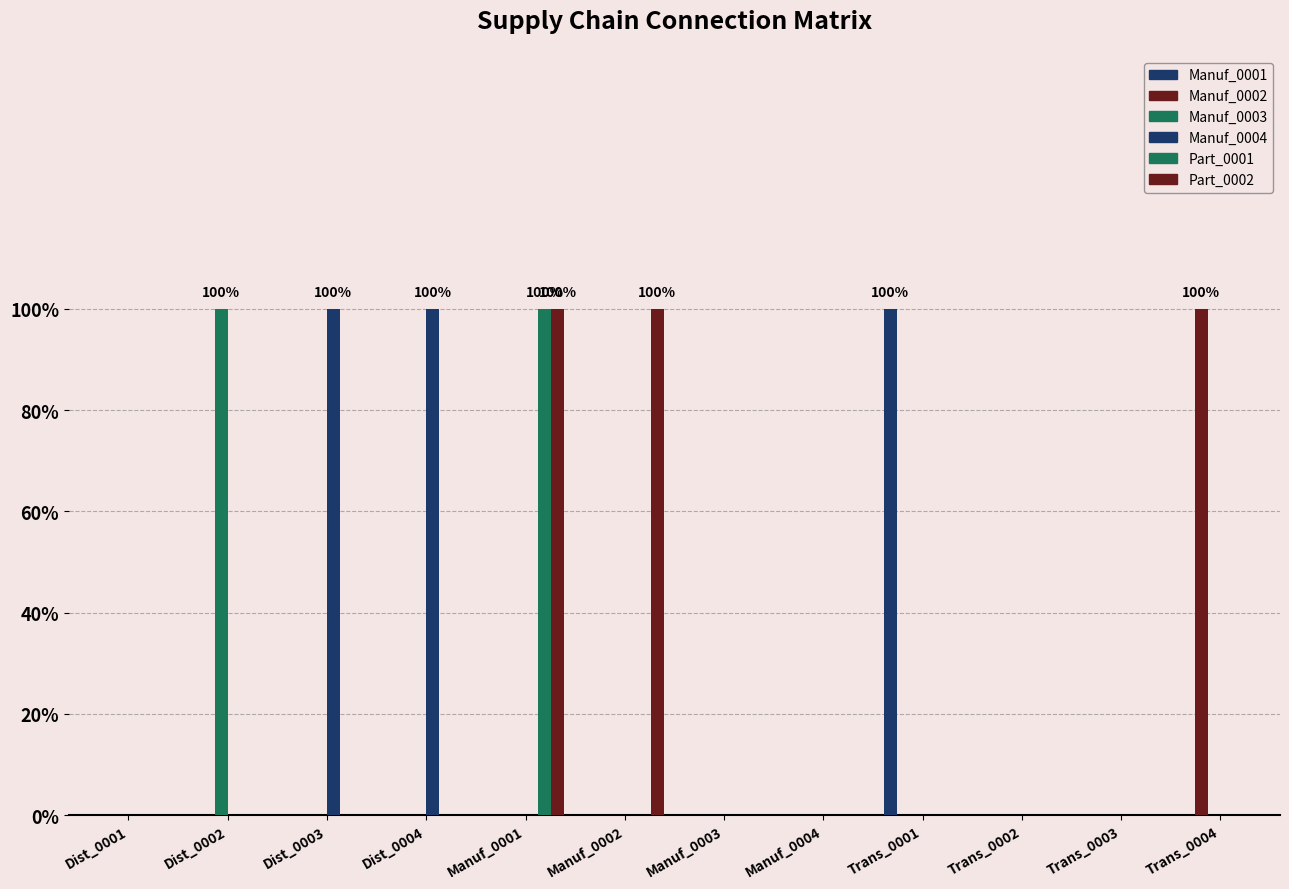

The Manuf_0004 series shows 1 at Dist_0004. True or false?

False